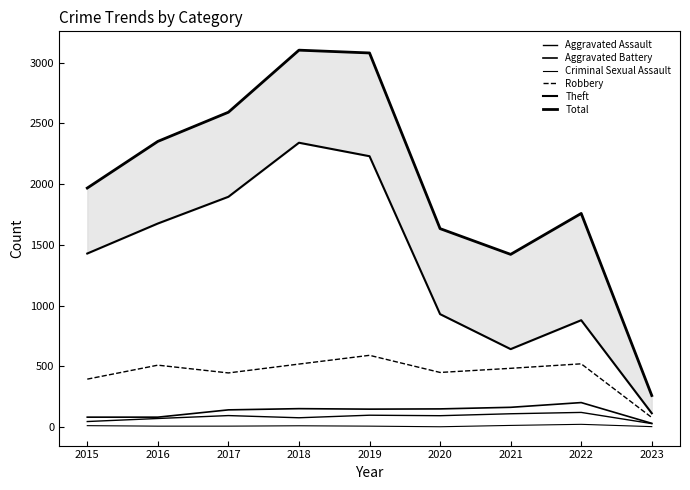

In Aggravated Battery, how many points are higher than both neighbors (excluding endpoints)?

2